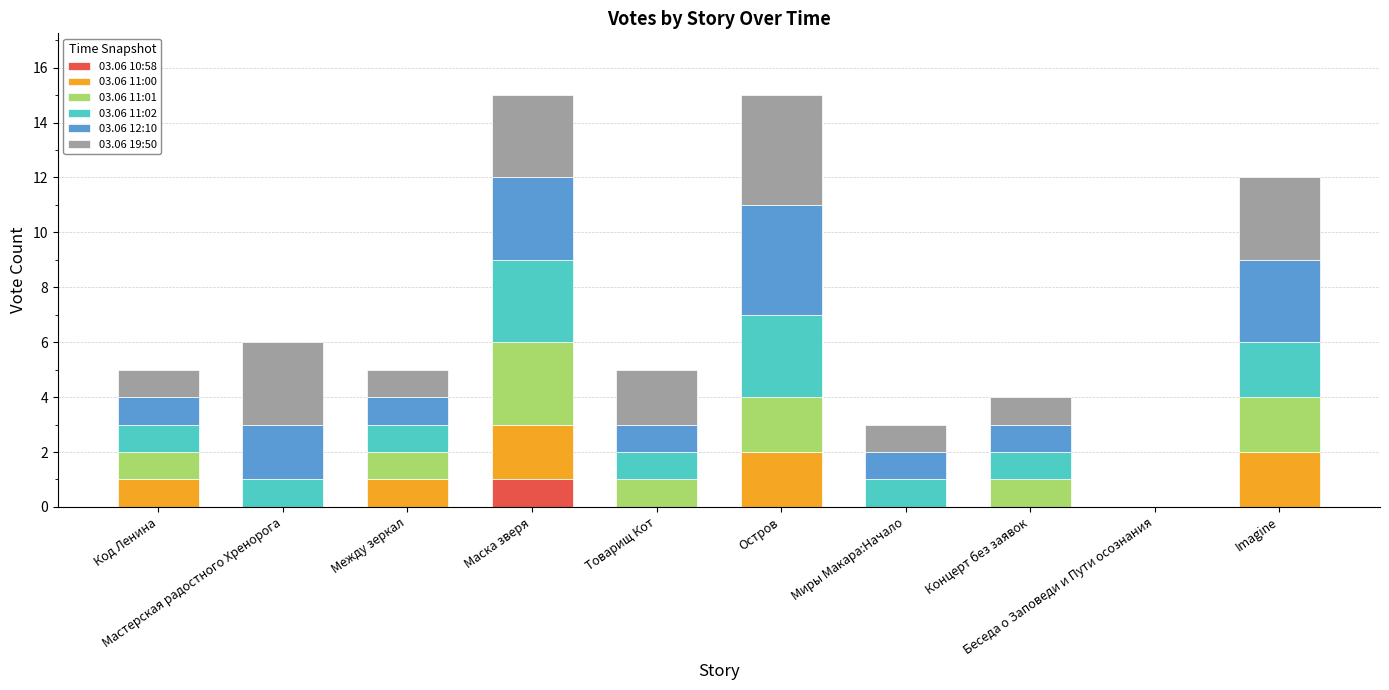

Which series has the largest range (max minus min)?

03.06 12:10